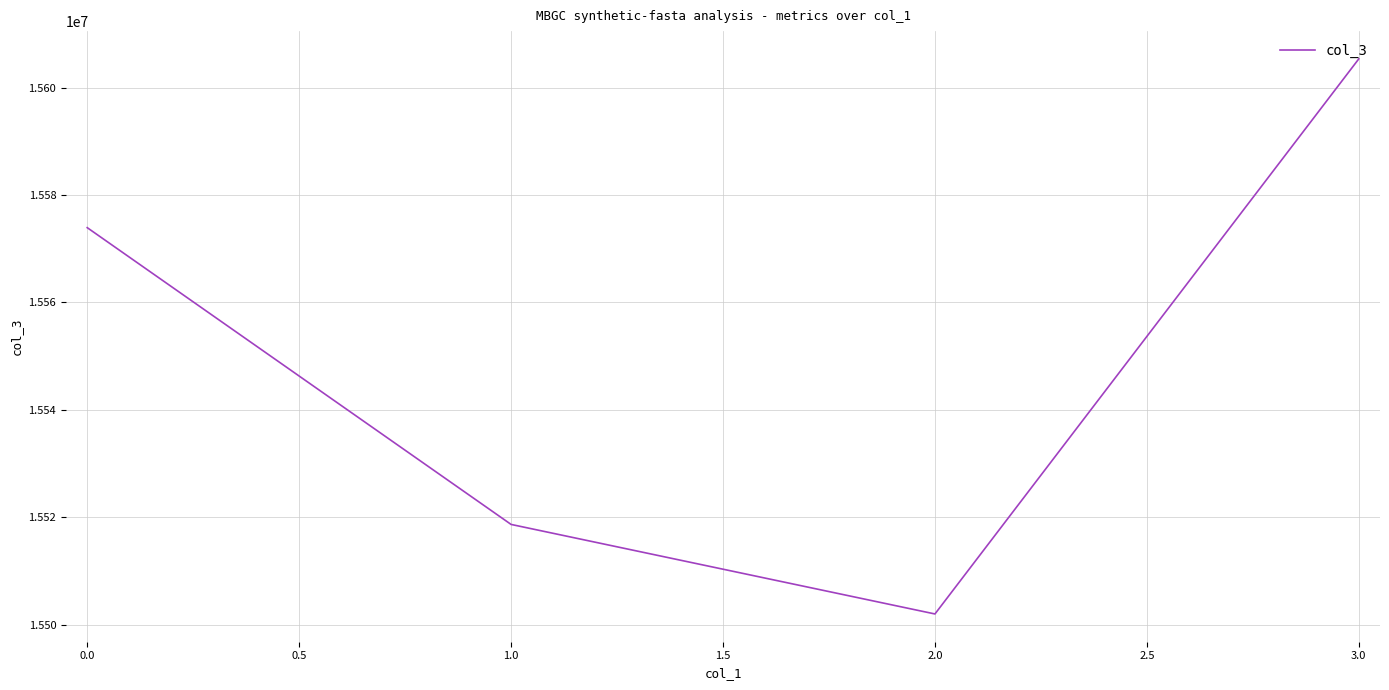

What is the change in value from 1.0 to 3.0?

+86667